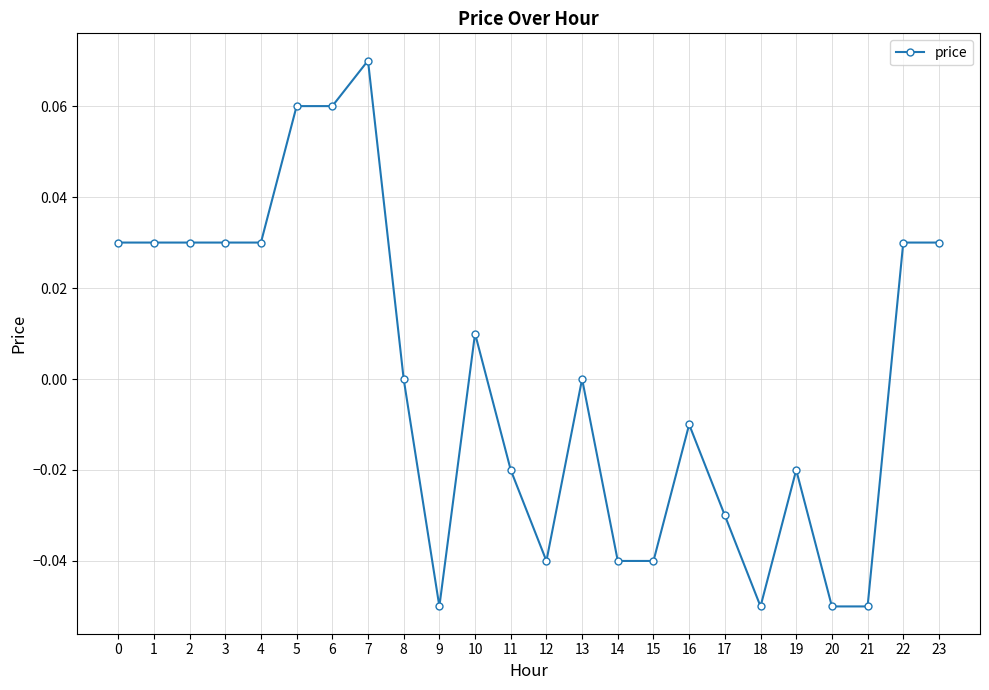

Which label corresponds to the largest value in the chart?

7